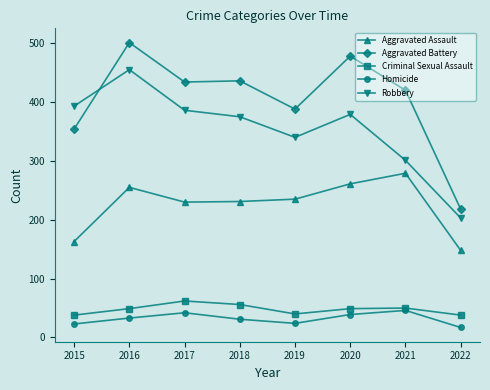

Does the chart have visible grid lines?

No